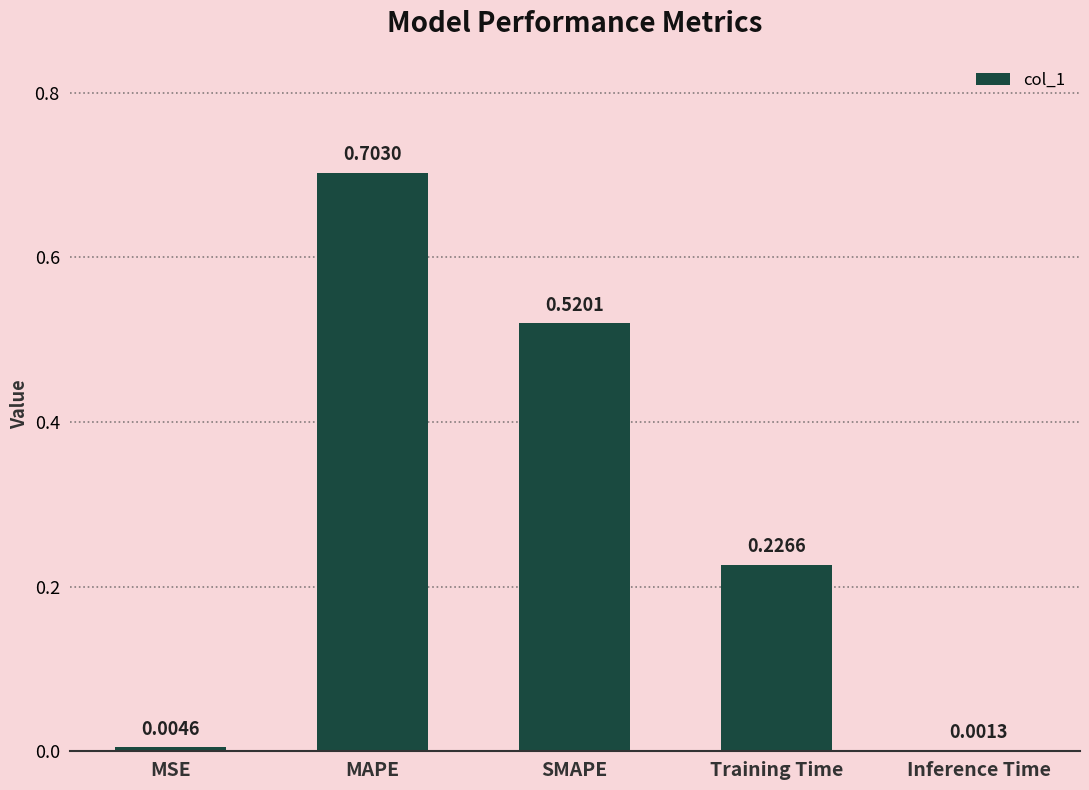

At which label is the value closest to 0?

Inference Time